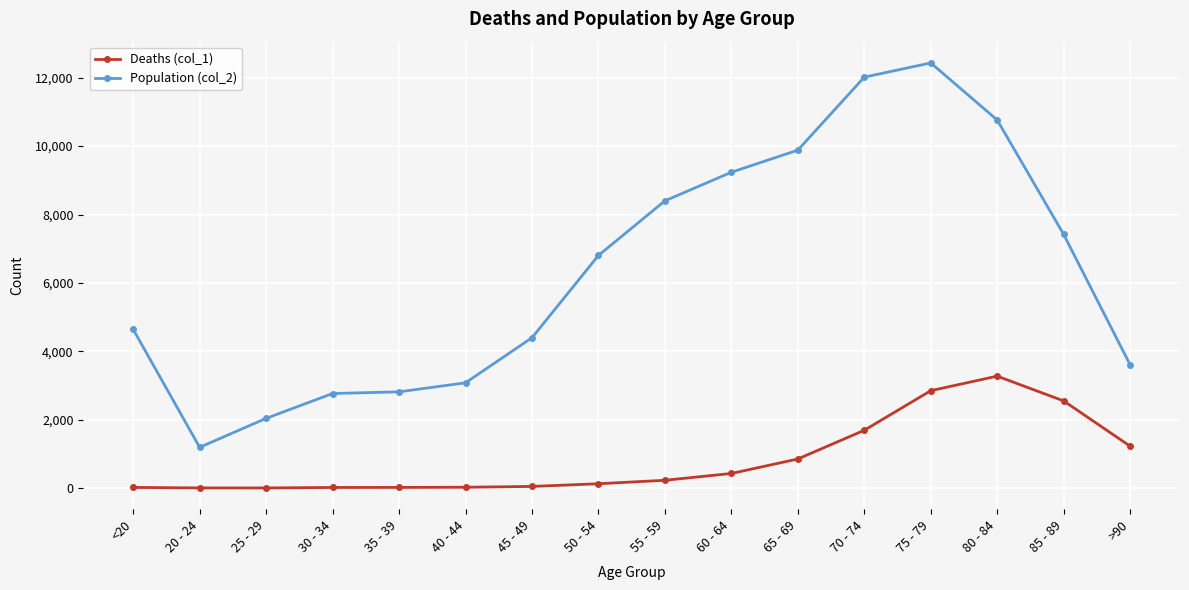

True or false: Population (col_2) and Deaths (col_1) intersect in this chart.

False